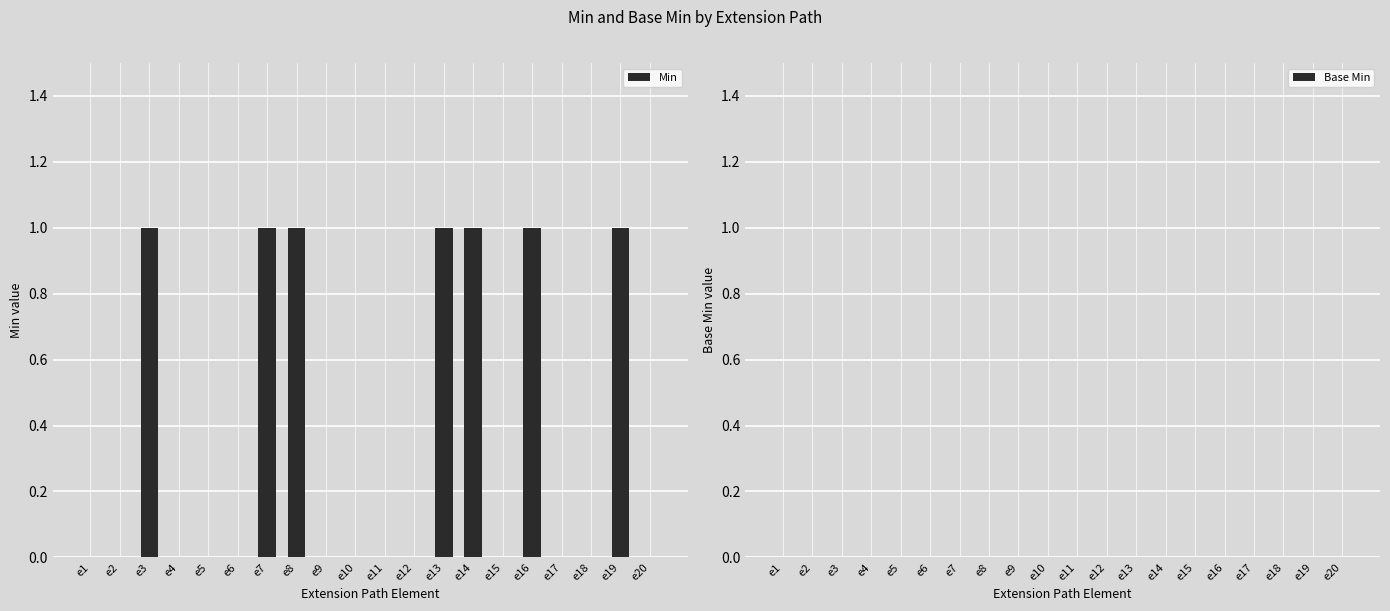

What is the ratio of the value at e8 to the value at e7?

1.0